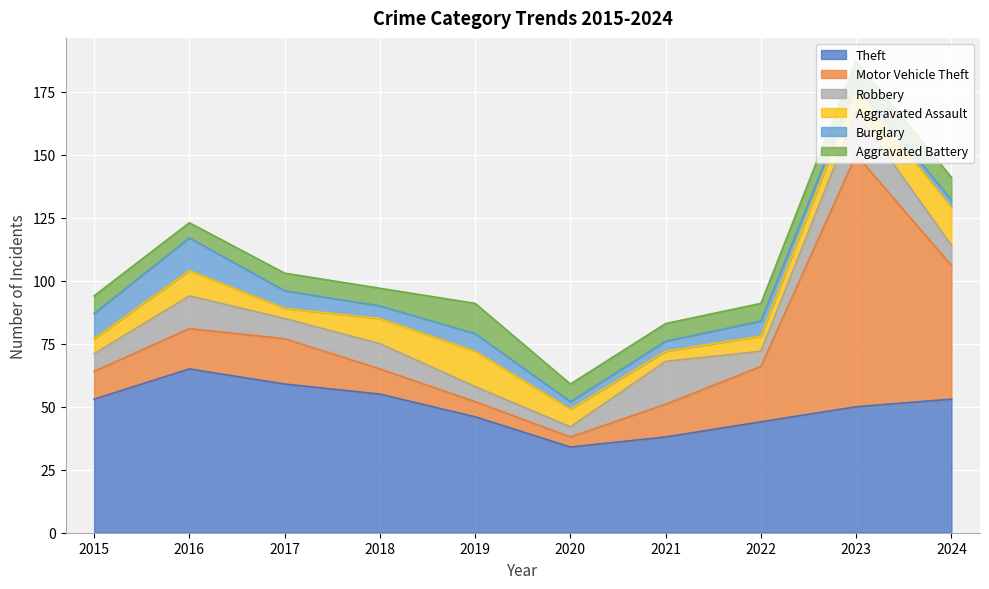

What is the difference between the highest and lowest values at 2020?

31